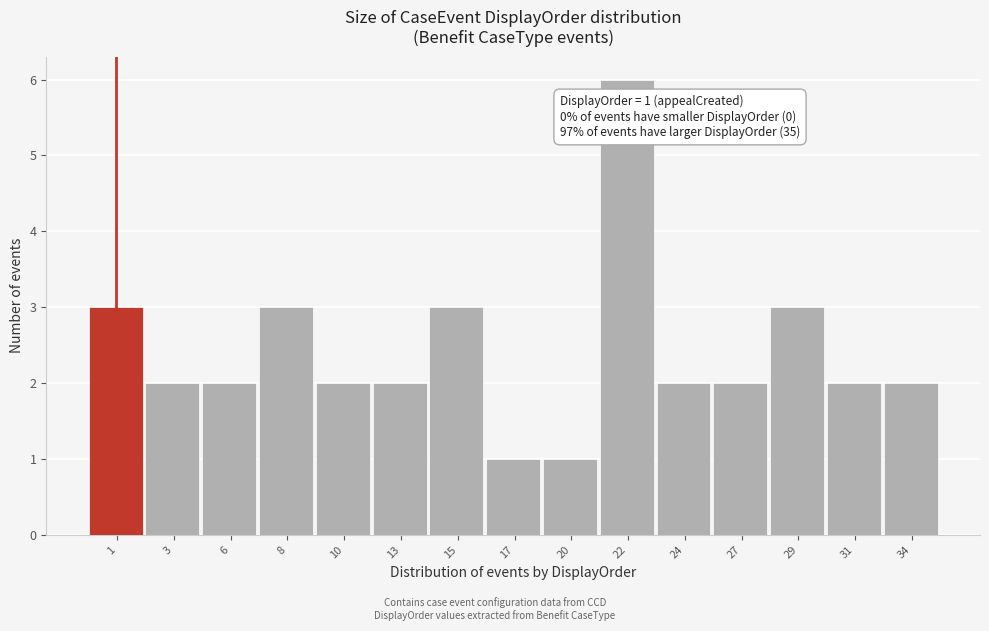

Reading left to right, extract all data points from this chart.

3	2	2	3	2	2	3	1	1	6	2	2	3	2	2